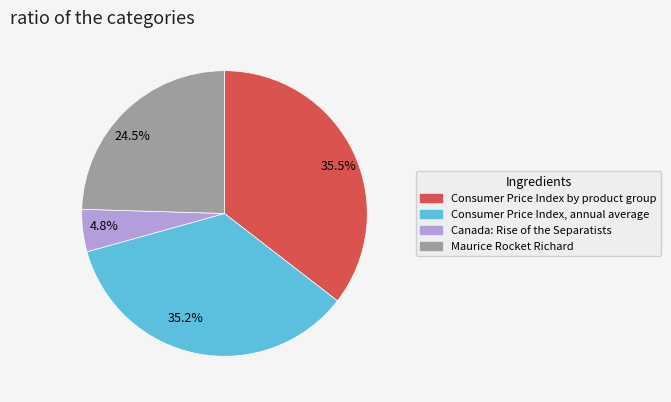

Does 24.5% represent more than half of the total?

No